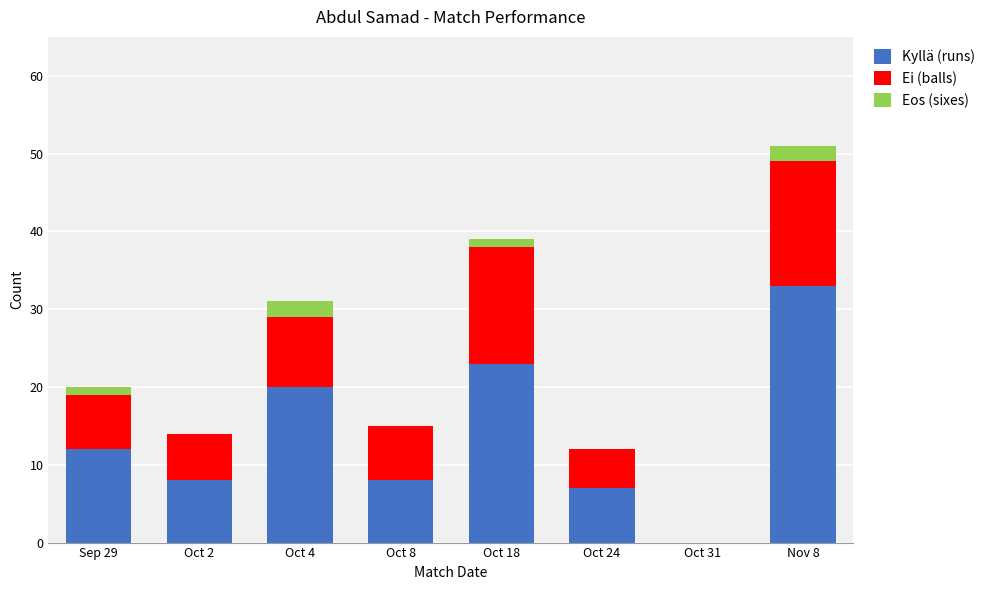

True or false: Kyllä (runs) has a value of 0 at Oct 31.

True